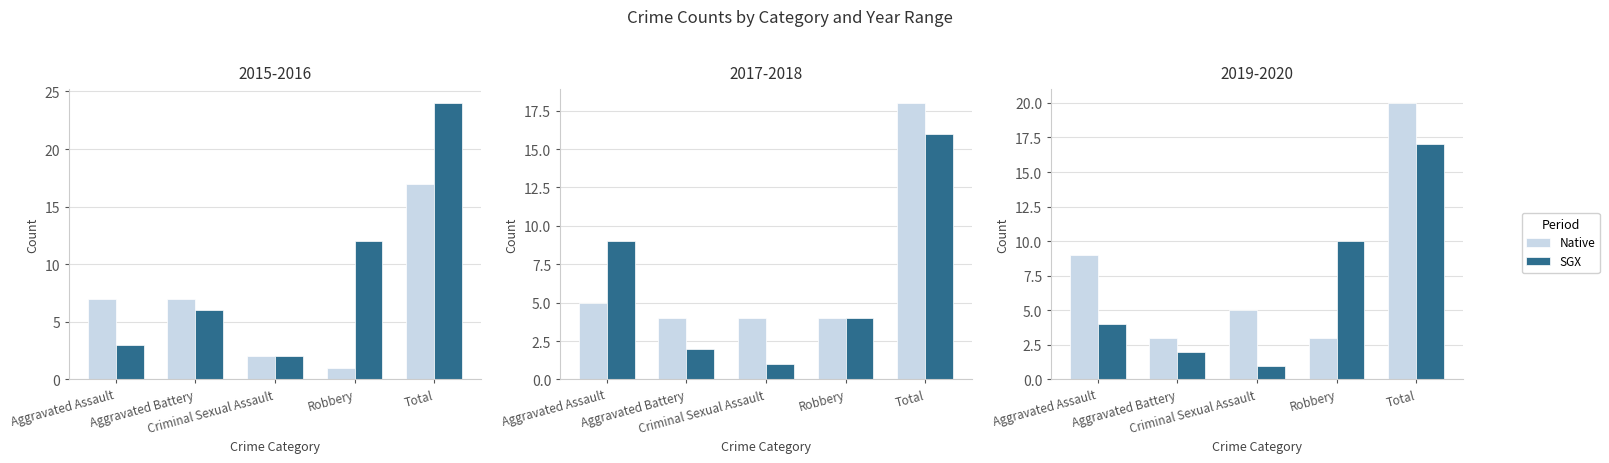

What is the sum of the Native values at Aggravated Battery and Aggravated Assault?

12